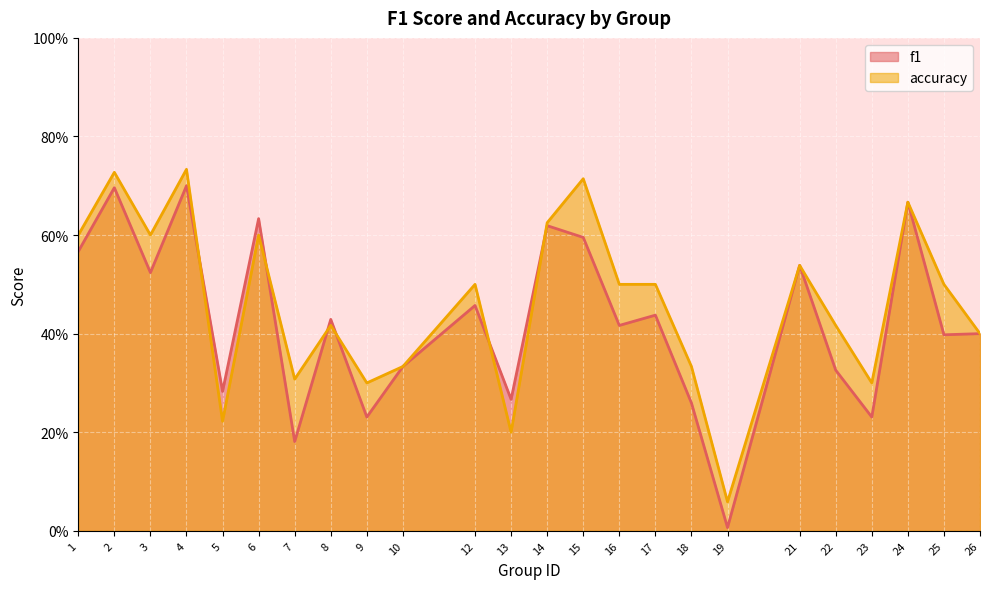

True or false: f1 has a value of 0.4 at 24.

False